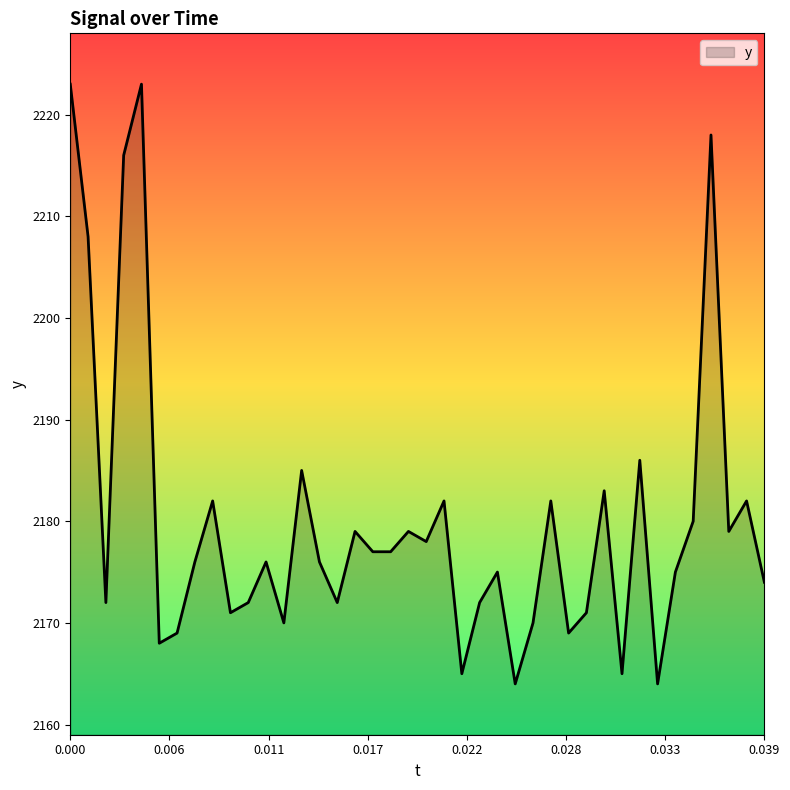

What is the minimum value shown in the chart?

2164